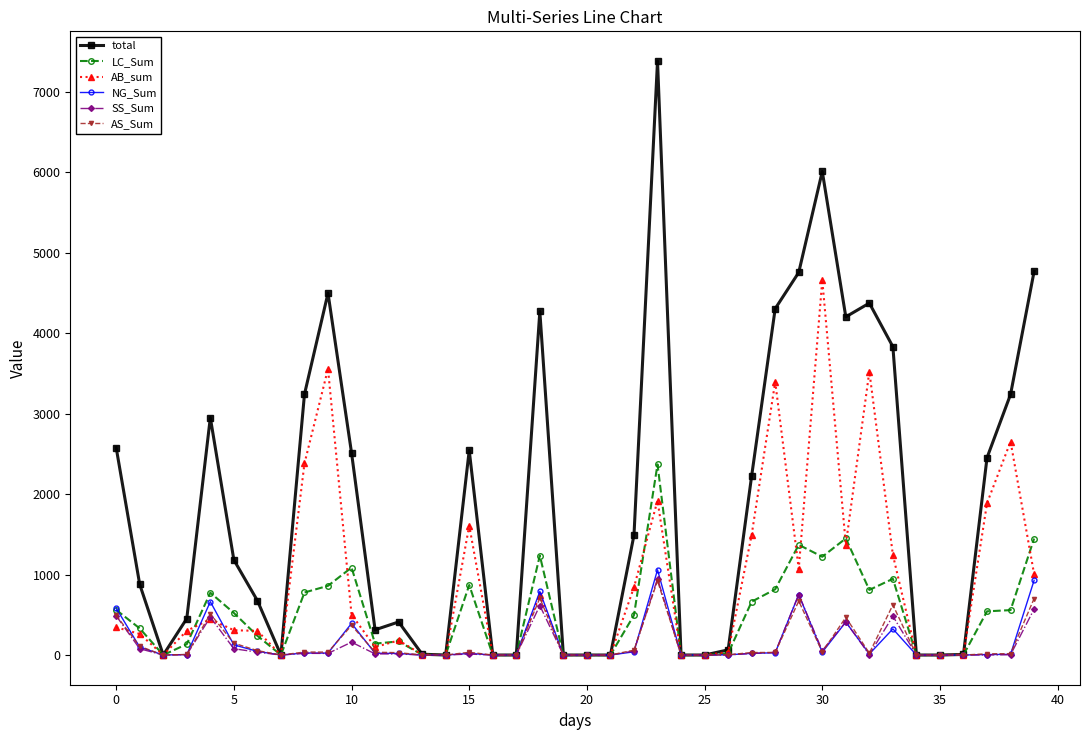

Which series has the largest total across all categories?

total